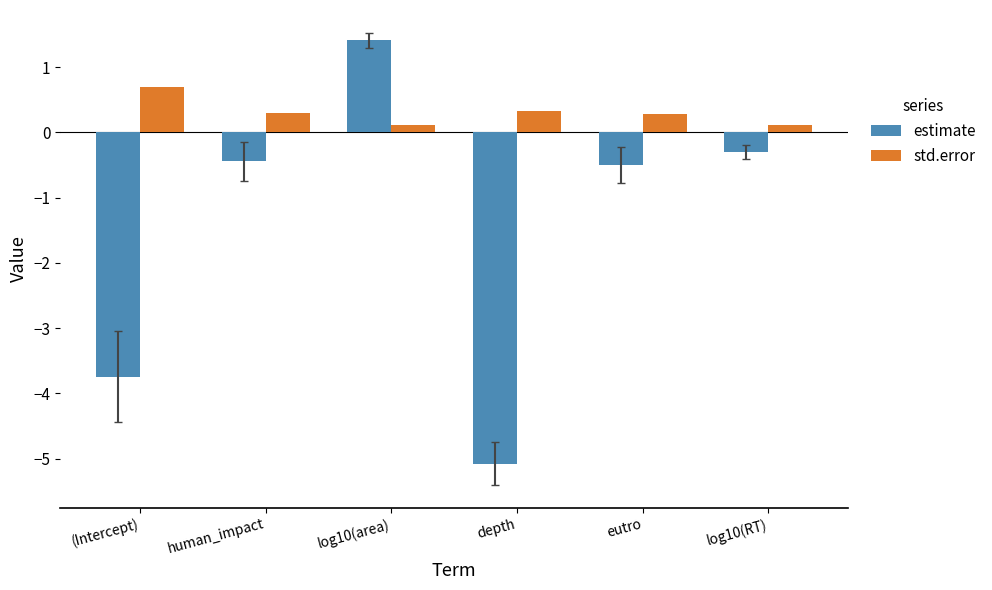

Rank the series by their average value, from highest to lowest.

std.error, estimate